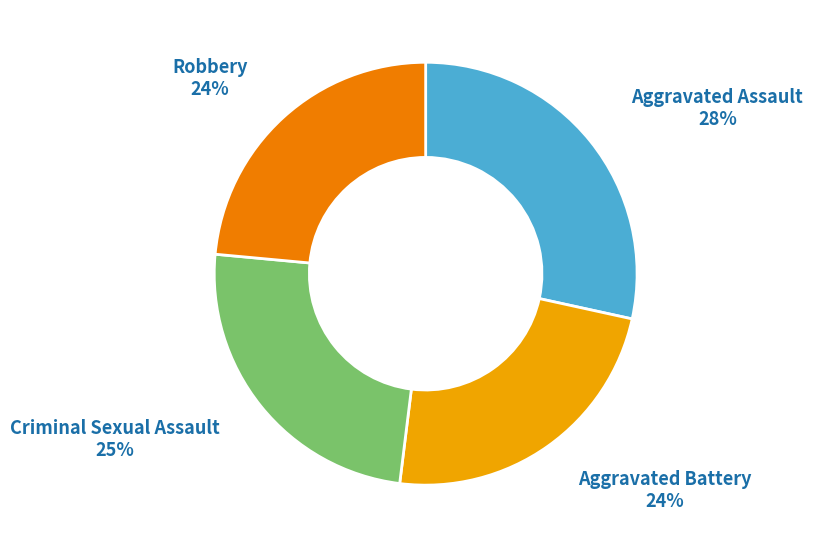

Combined, do Criminal Sexual Assault and Robbery account for over 50%?

No